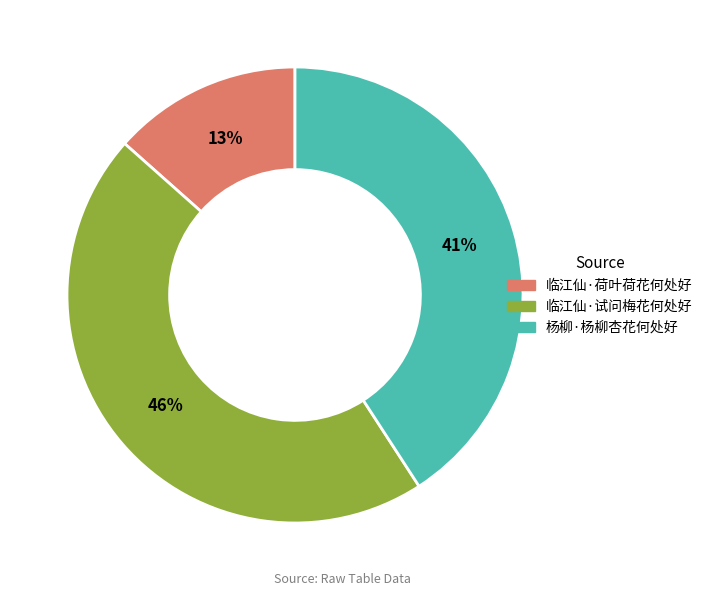

The 临江仙·试问梅花何处好 slice represents 33% of the pie. True or false?

False